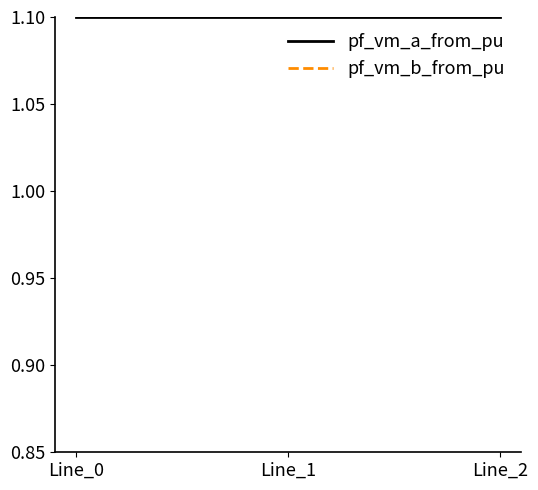

Rank the series by their average value, from lowest to highest.

pf_vm_b_from_pu, pf_vm_a_from_pu